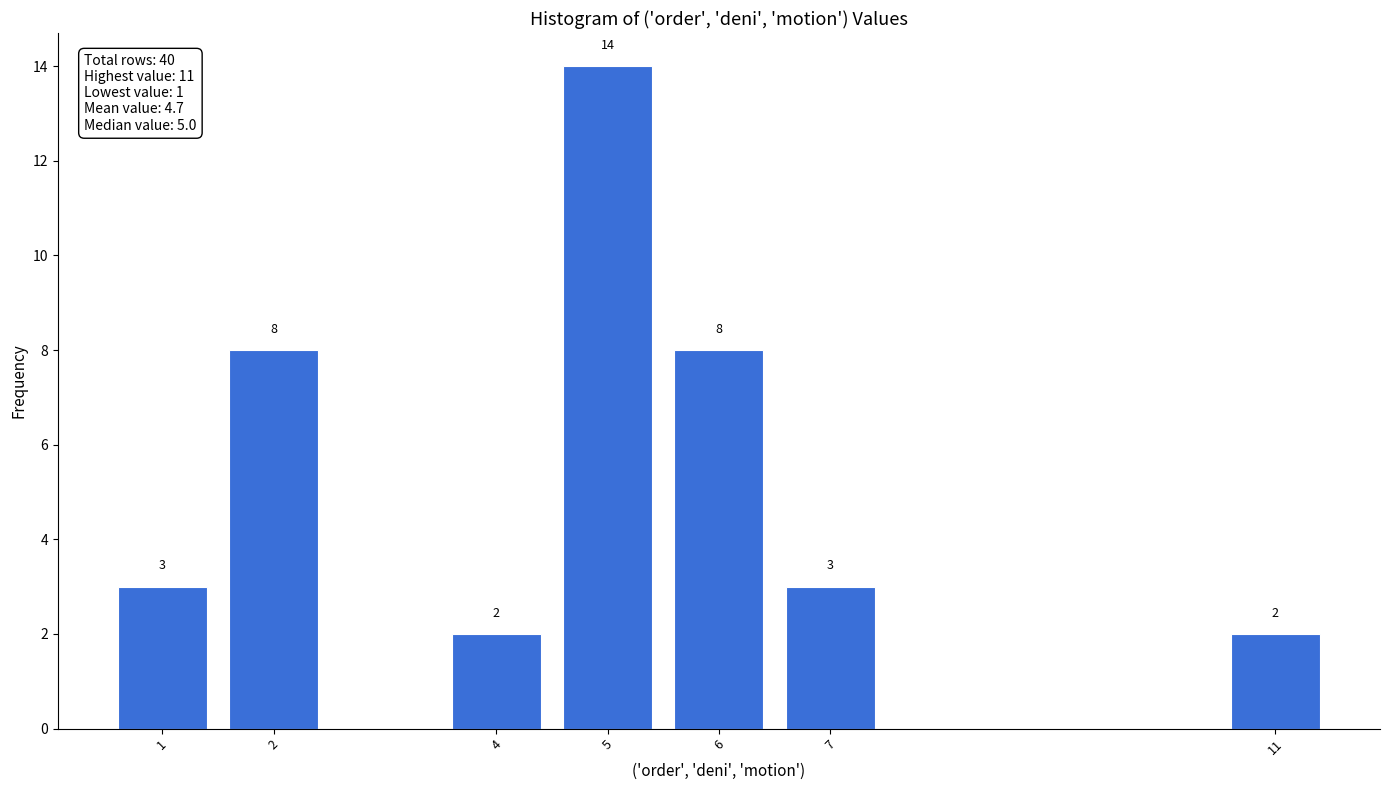

Reading right to left, list all the values displayed in this chart.

11=2	7=3	6=8	5=14	4=2	2=8	1=3